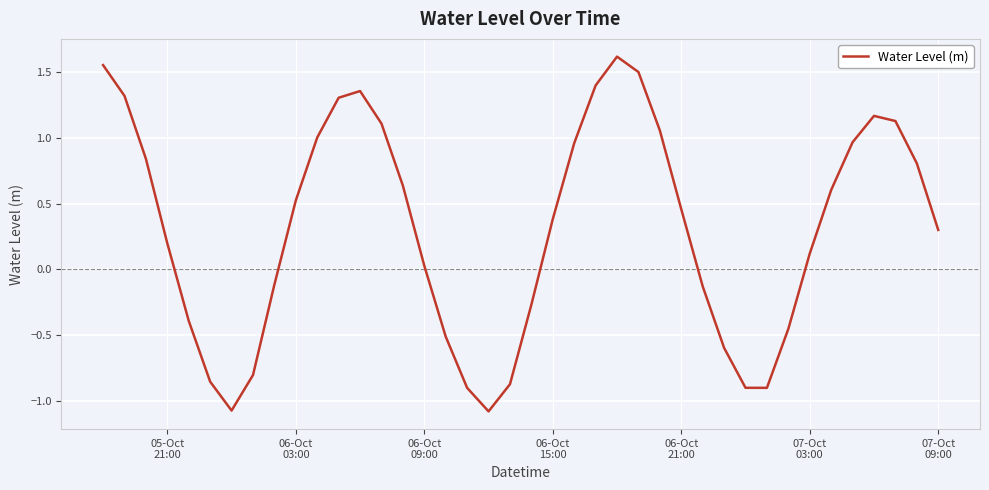

How many lines are shown in the chart?

1